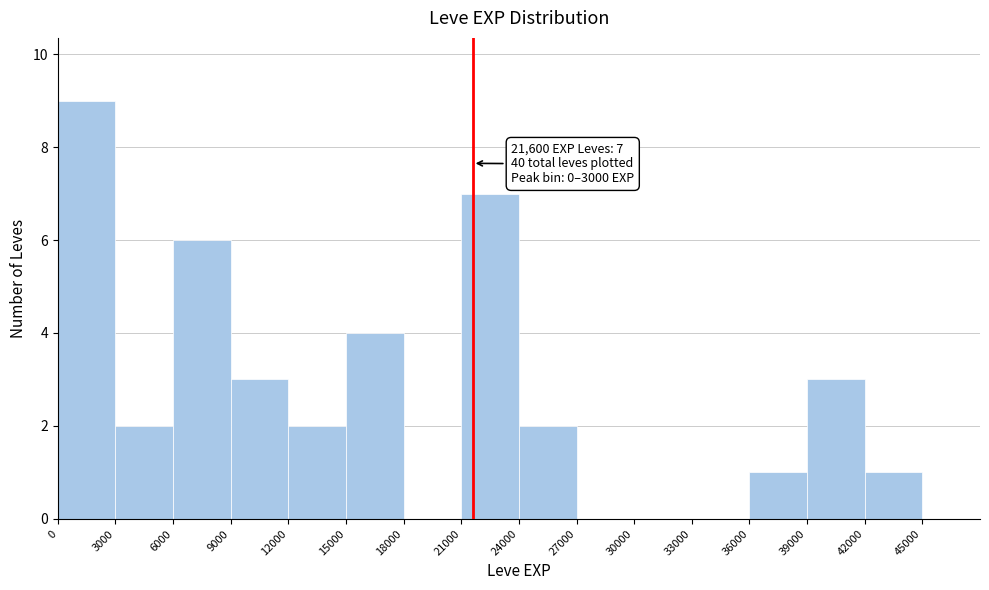

Over which range of the x-axis is the bar tallest?

0 to 3000